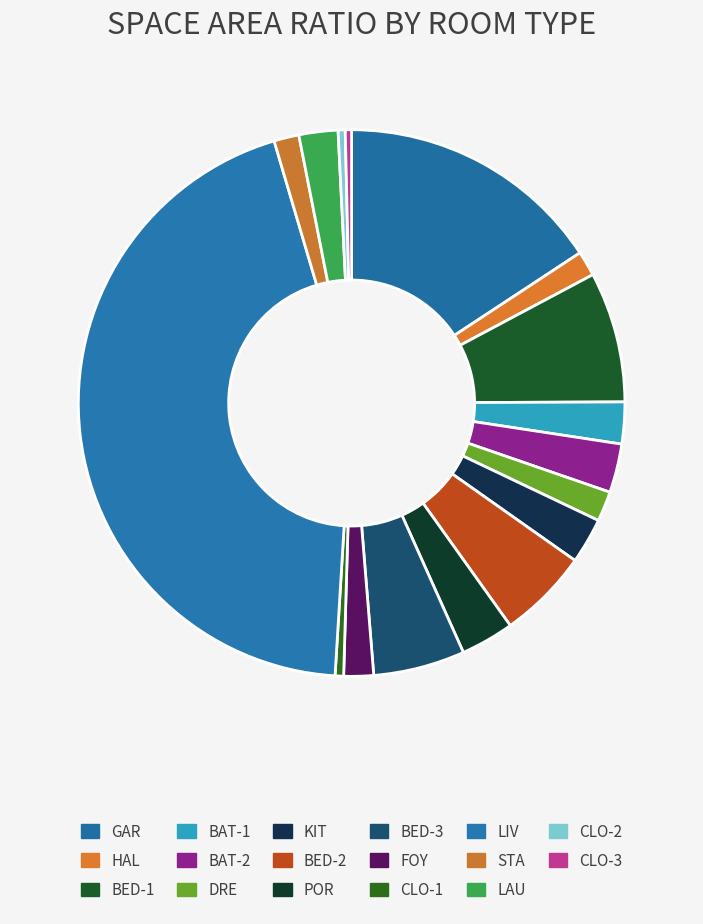

Does any single category account for the majority?

No